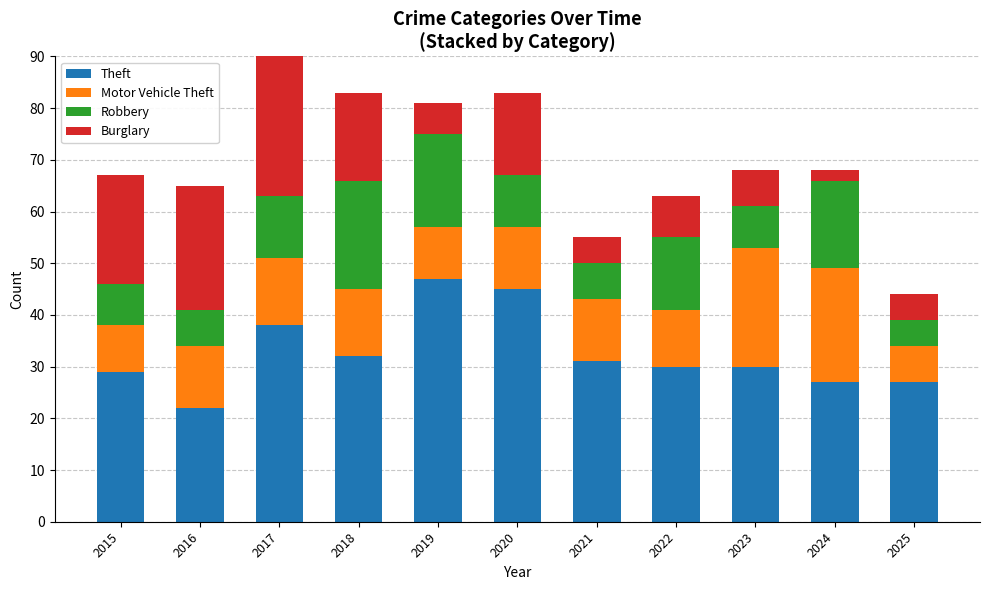

What is the maximum value shown in the chart?

47